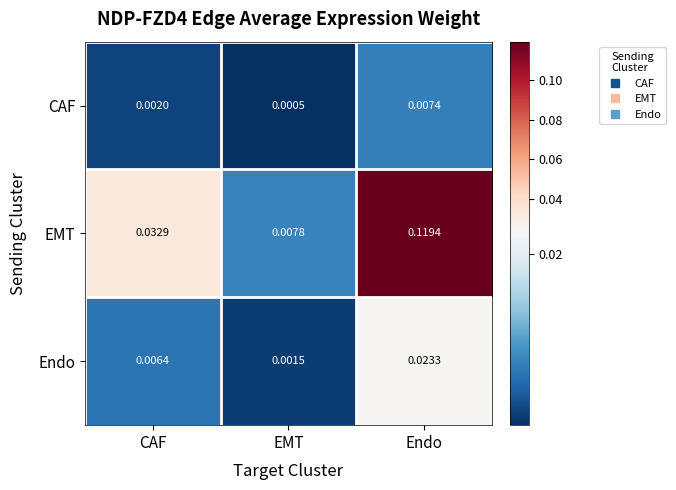

Rank the series at CAF from highest to lowest value.

EMT, Endo, CAF